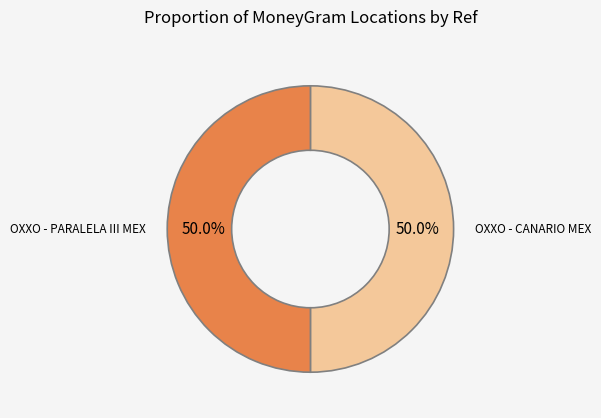

Count the number of slices in the pie.

2